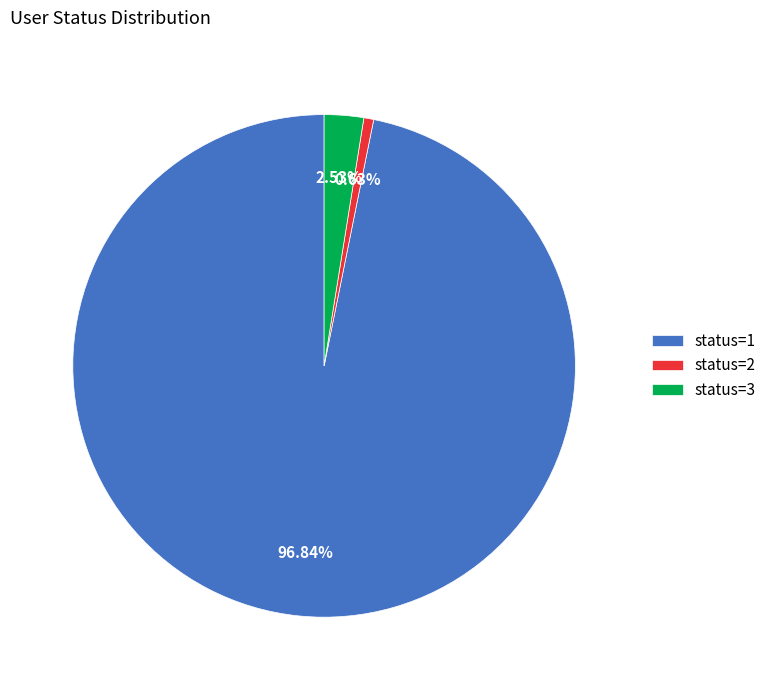

True or false: status=2 accounts for 39% of the total.

False